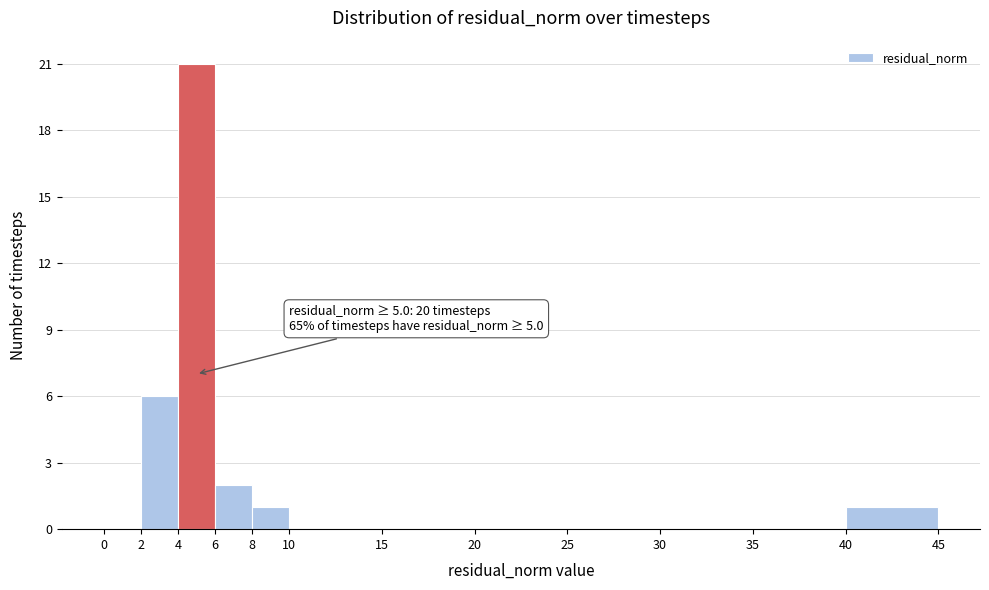

Over which range of the x-axis is the bar tallest?

4 to 6